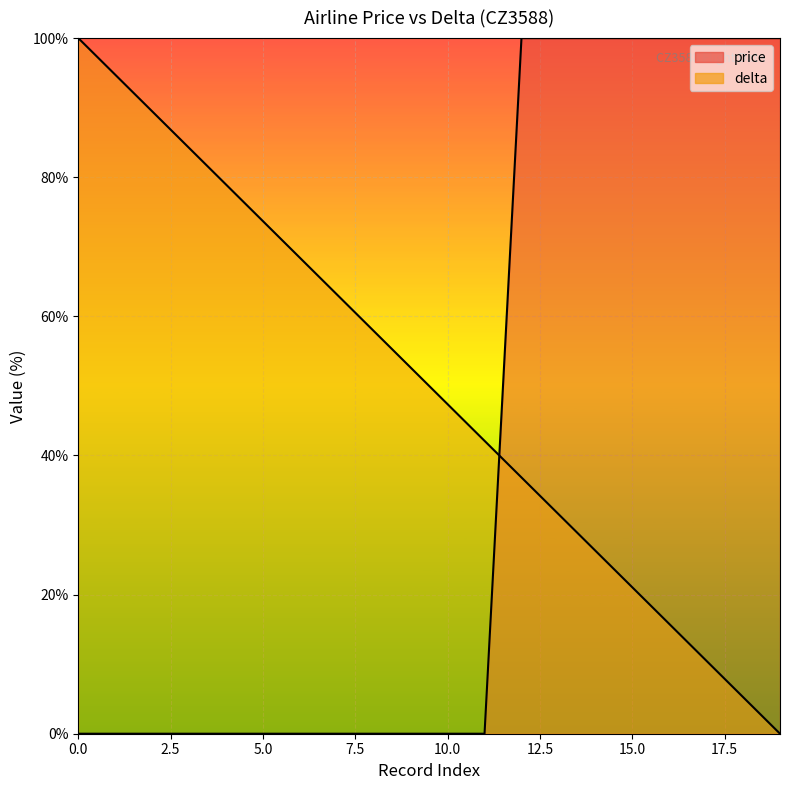

What are all the series names shown in the legend?

price, delta